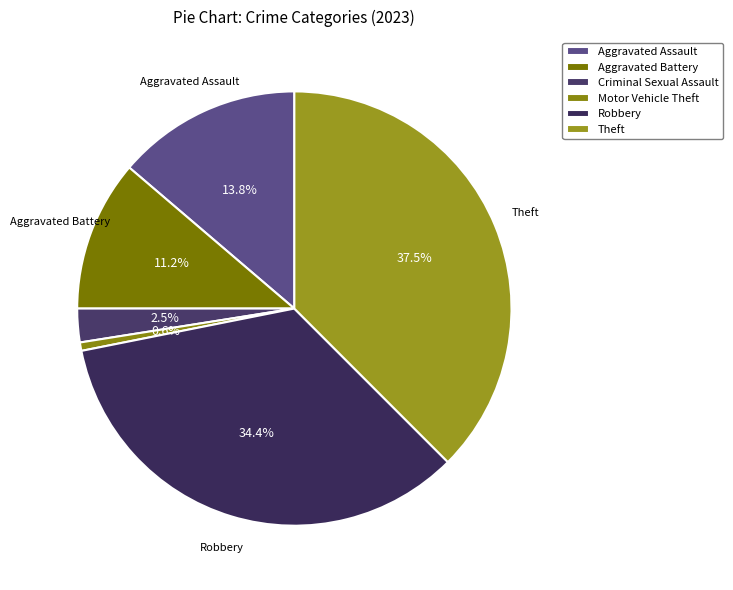

How many segments does this pie chart have?

6